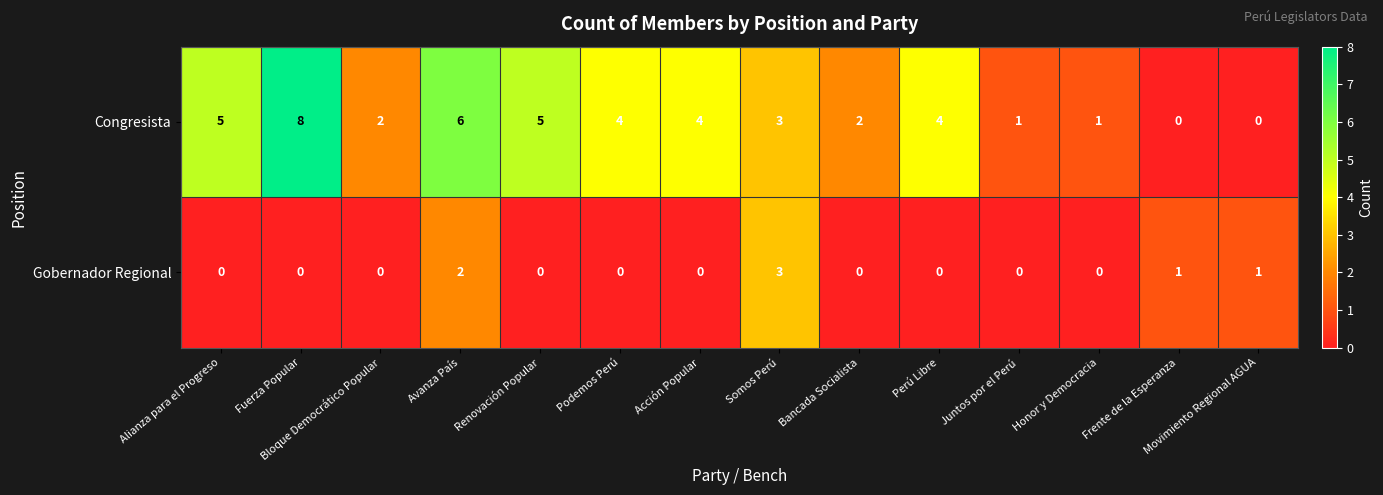

Rank the series by their average value, from lowest to highest.

Gobernador Regional, Congresista